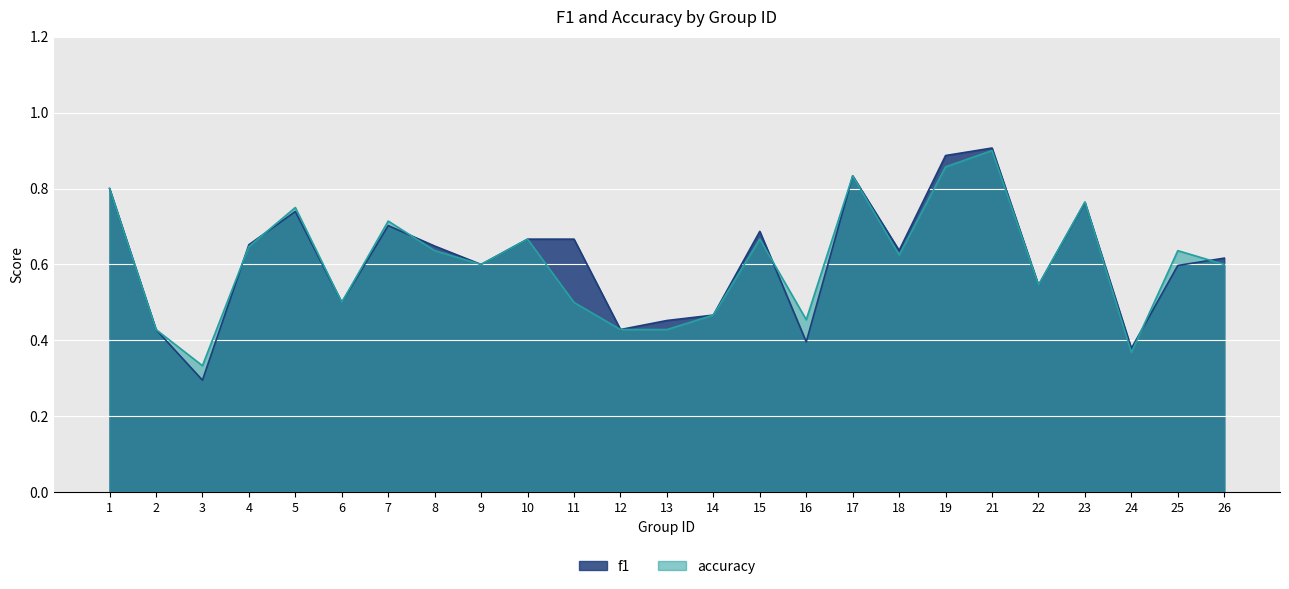

At which category is the sum across all series the highest?

21